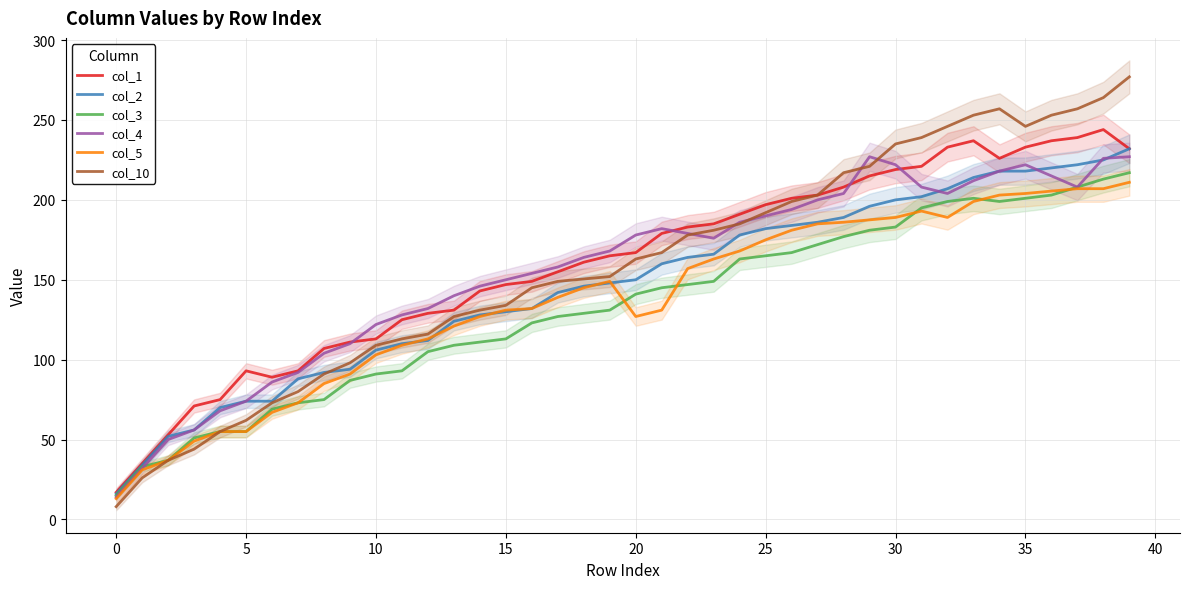

What is the difference between the maximum and minimum values in the col_1 series?

227